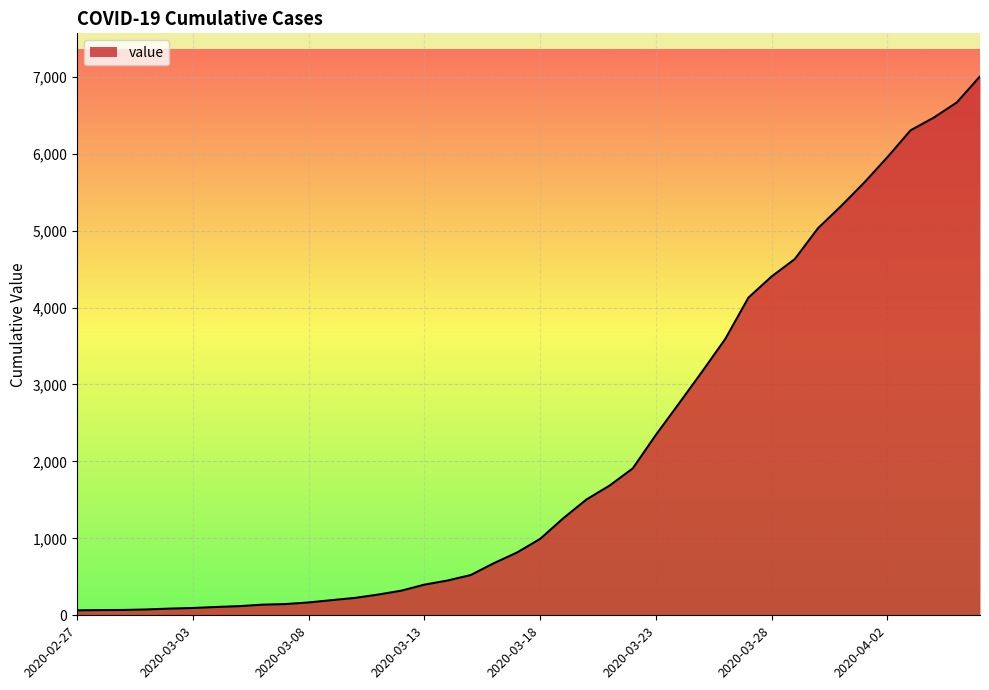

What is the greatest value displayed?

7004